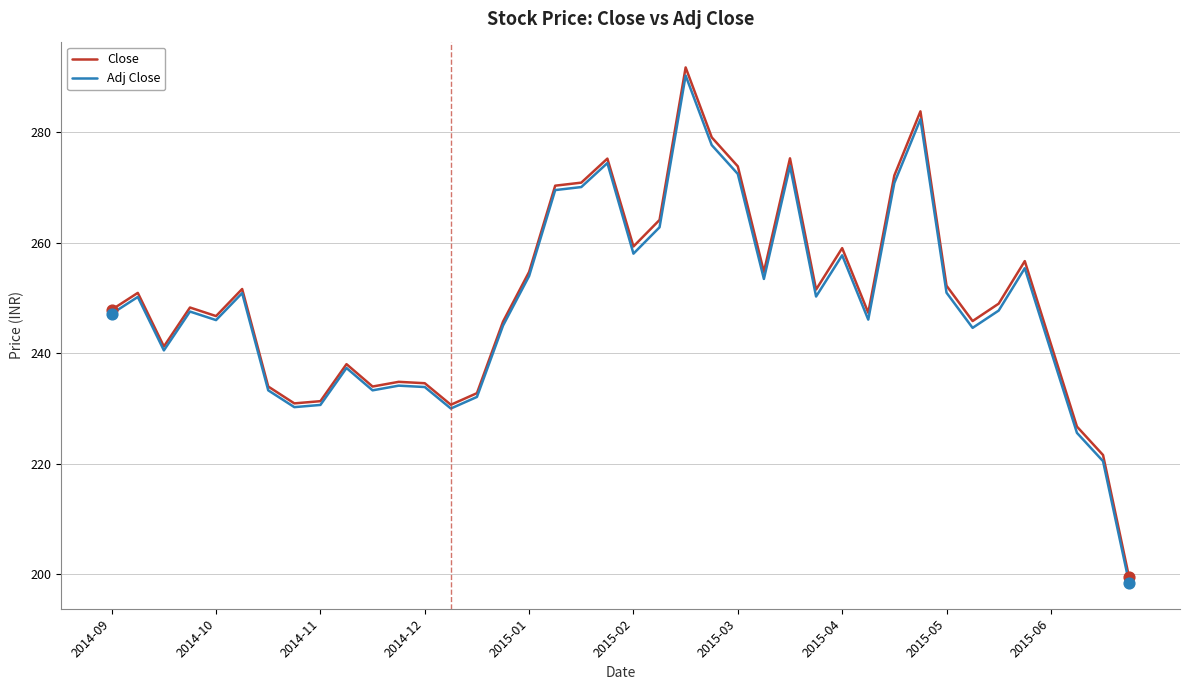

Which series has the largest range (max minus min)?

Close